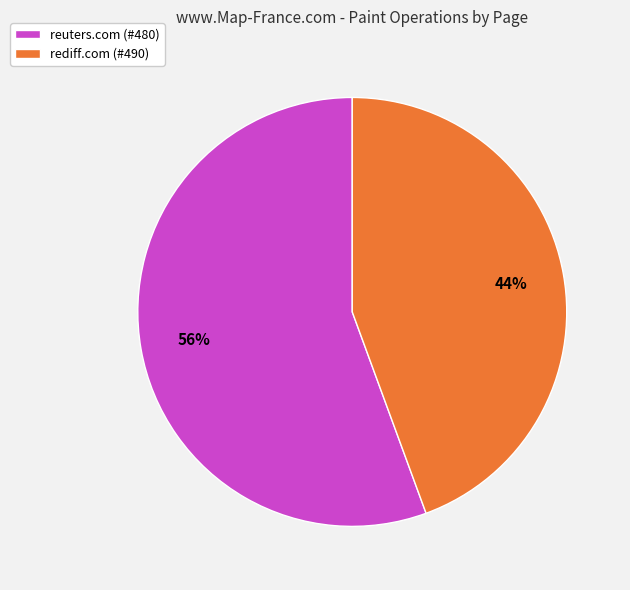

Which has a higher value, reuters.com (#480) or rediff.com (#490)?

reuters.com (#480)